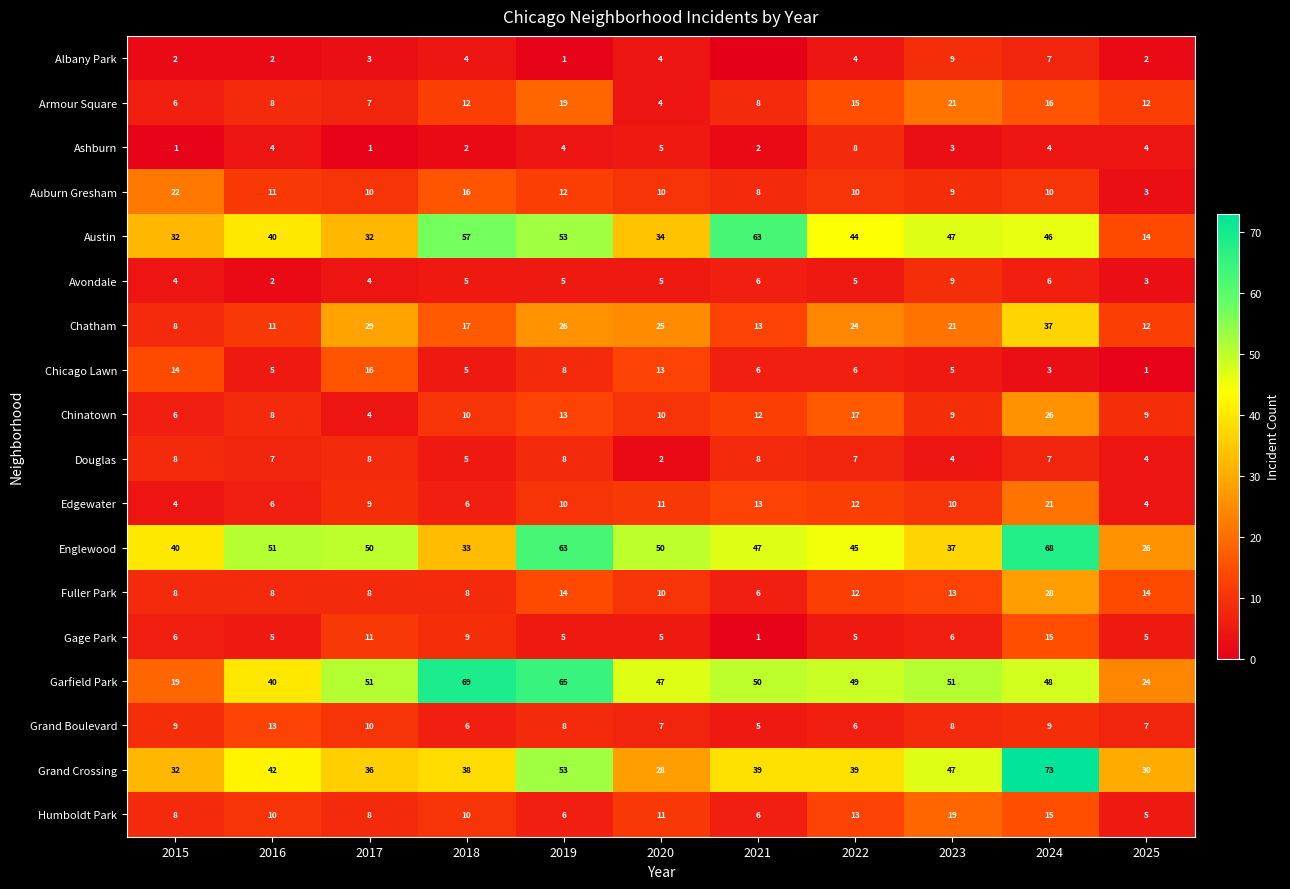

Read the Garfield Park value at 2016, to the nearest 5.

40